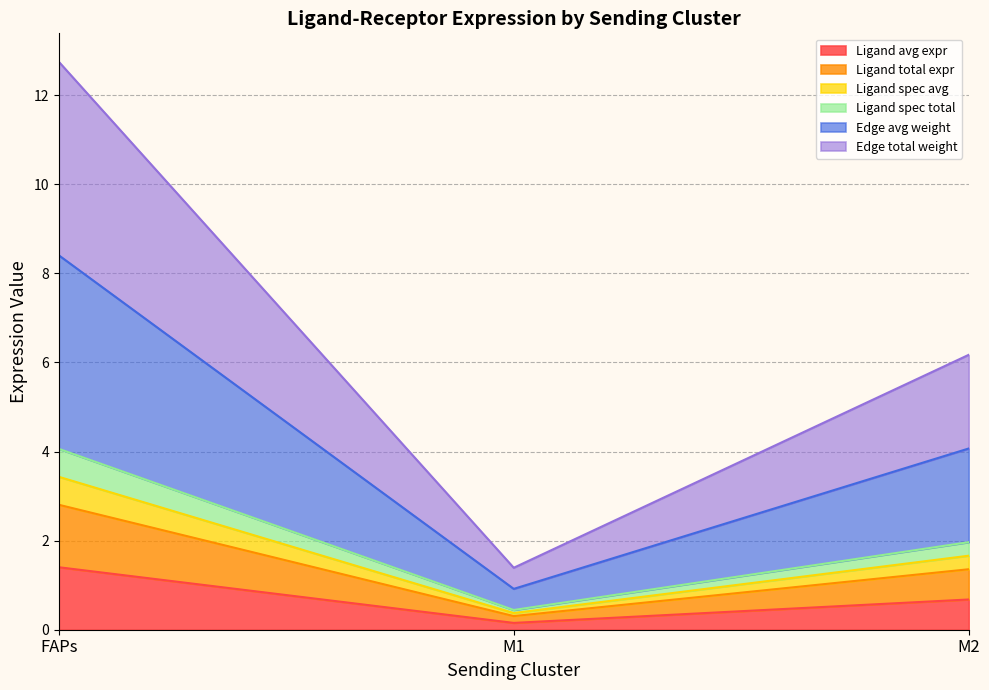

Count the Ligand total expression value values in the range 0 to 1.

2